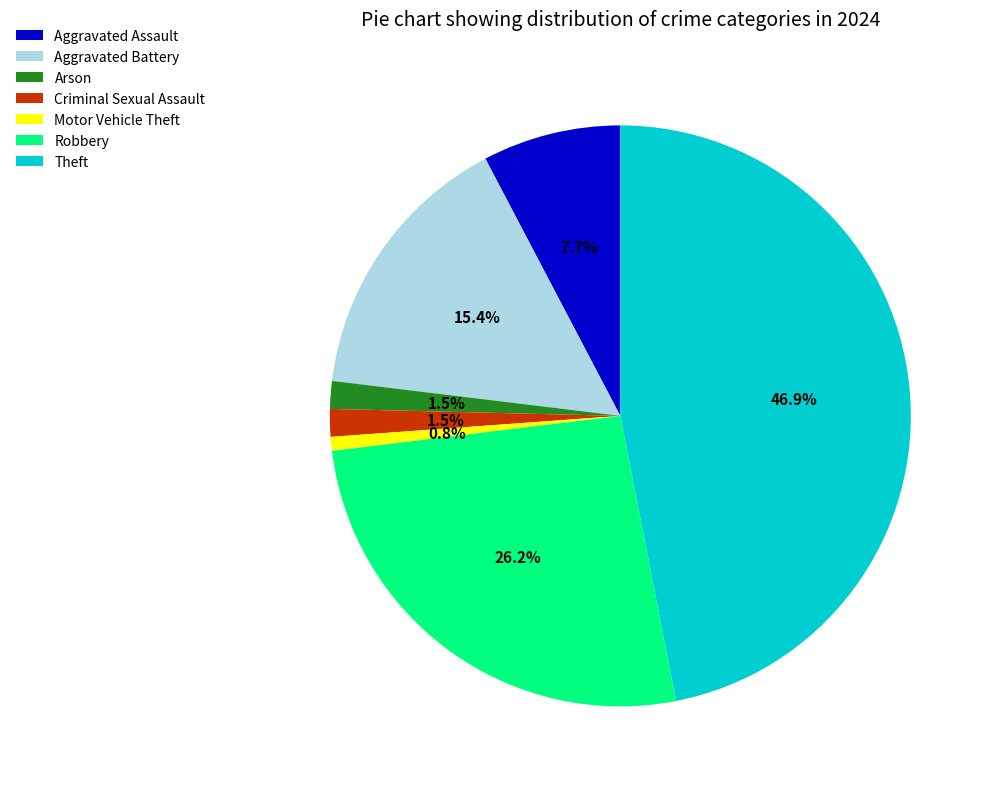

Which slice is the smallest?

Motor Vehicle Theft